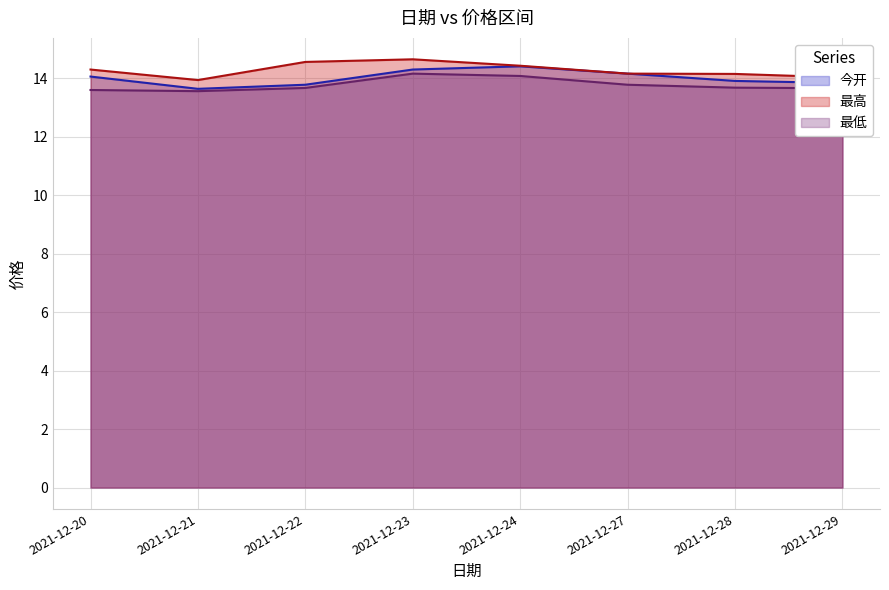

What is the total value across all series at 2021-12-22?

42.0